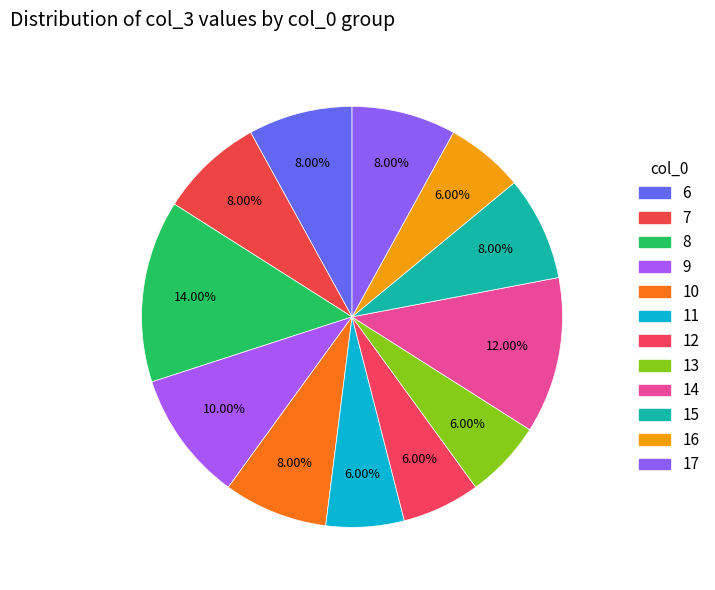

Is there a majority slice in this chart?

No